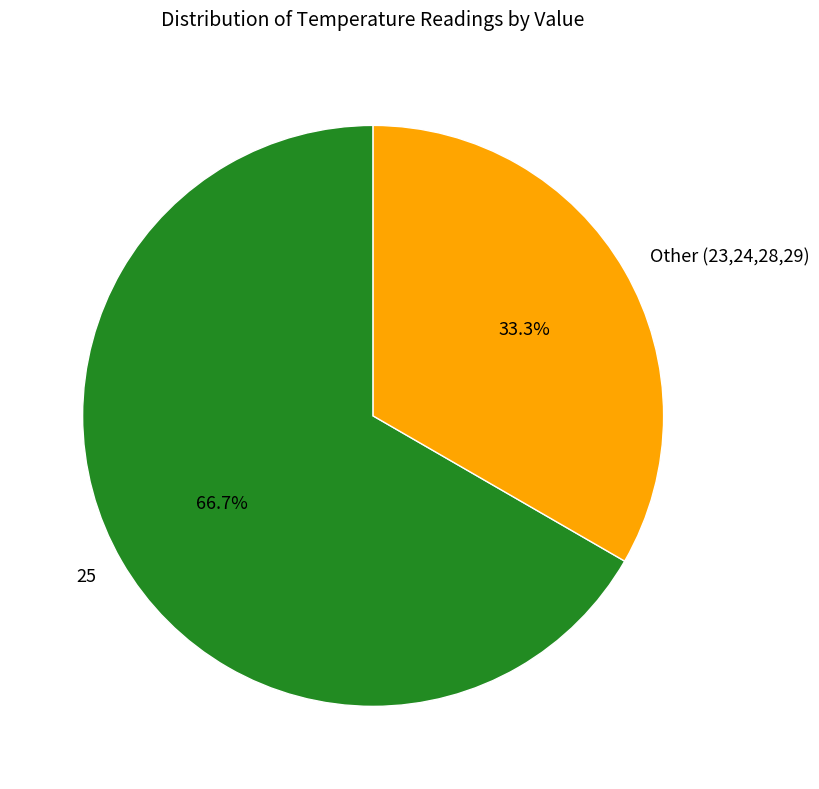

Is 25 the majority of the pie?

Yes